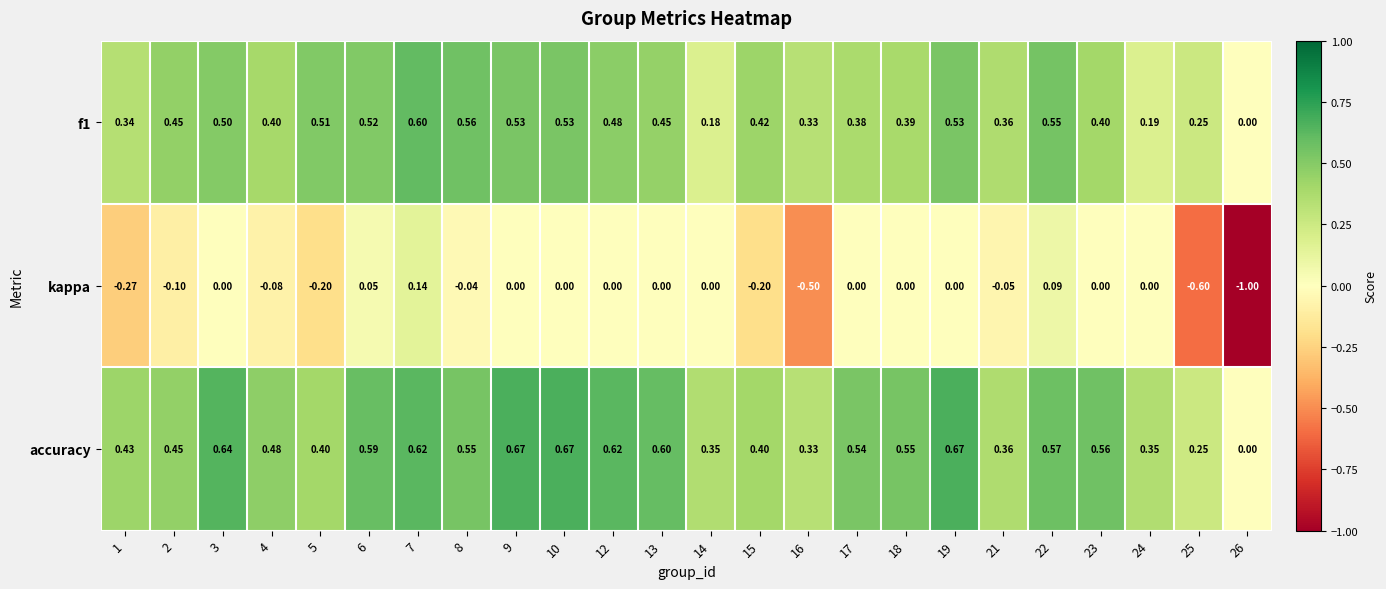

At which category is the sum across all series the highest?

7